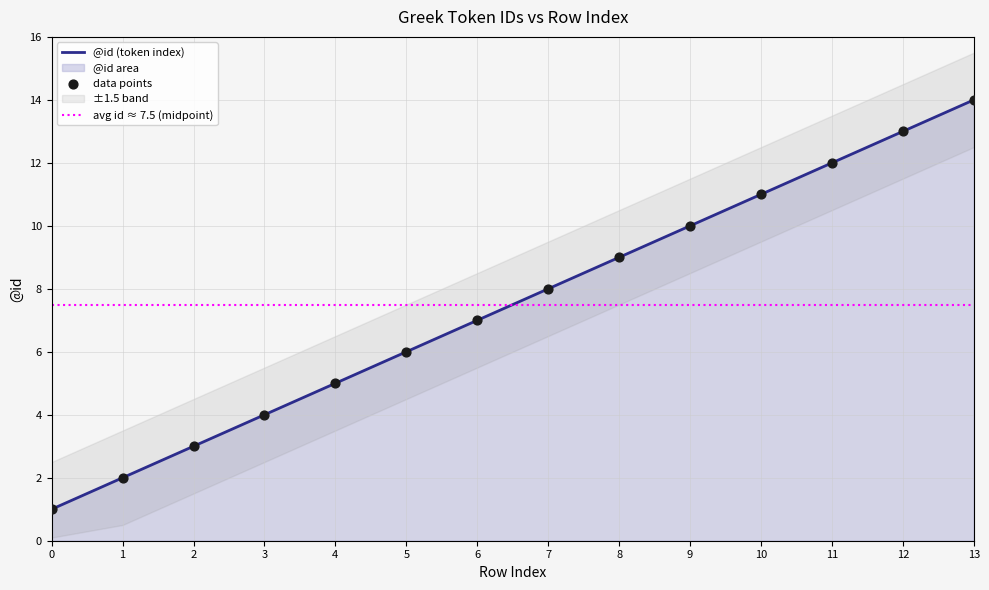

Approximately how many times larger is the value at 4 compared to 7?

0.6